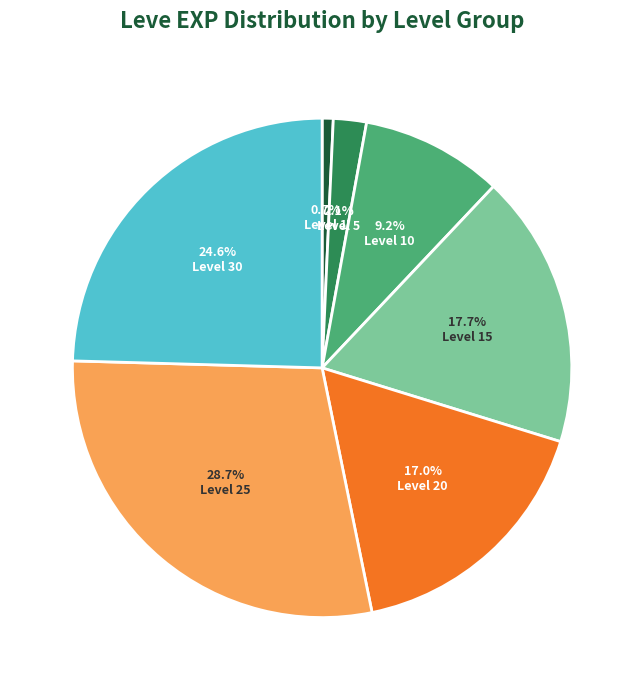

Which slice is the largest?

Level 25